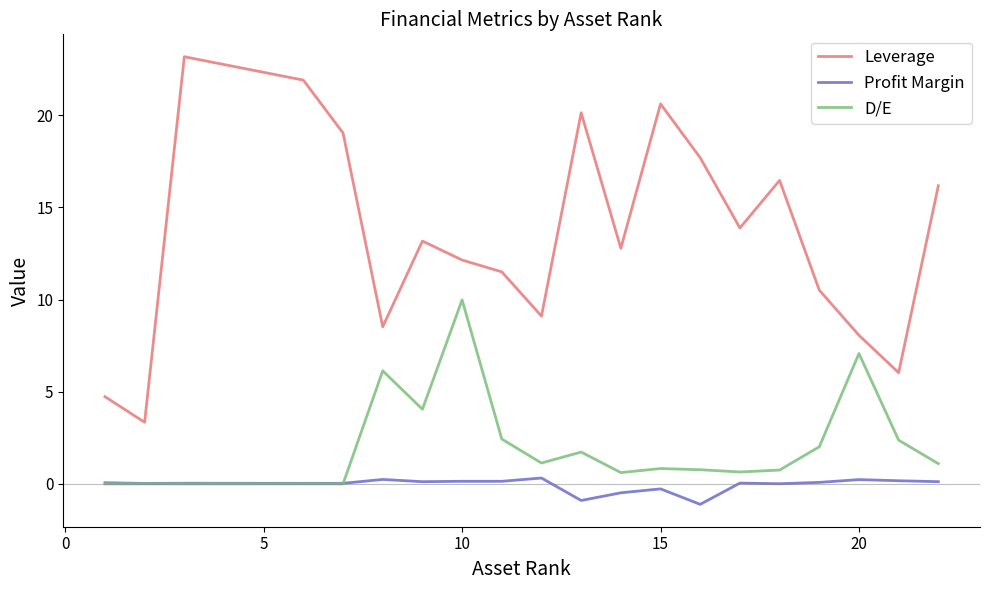

True or false: Profit Margin and Leverage cross at least once.

False